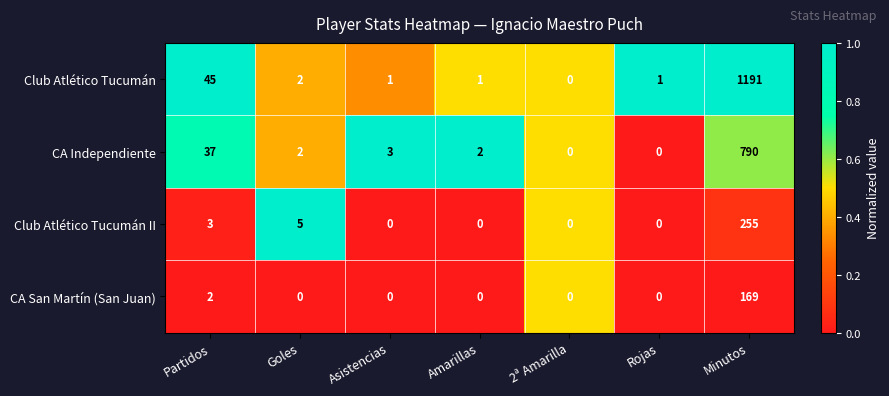

At which label does Club Atlético Tucumán reach its peak?

Minutos